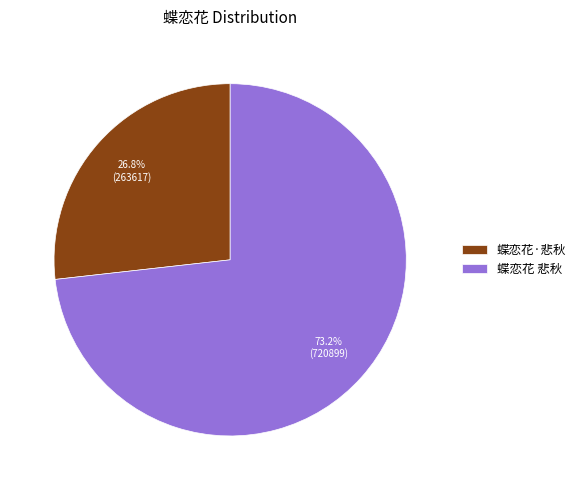

Approximately how many times larger is the value at 蝶恋花 悲秋 compared to 蝶恋花·悲秋?

2.7